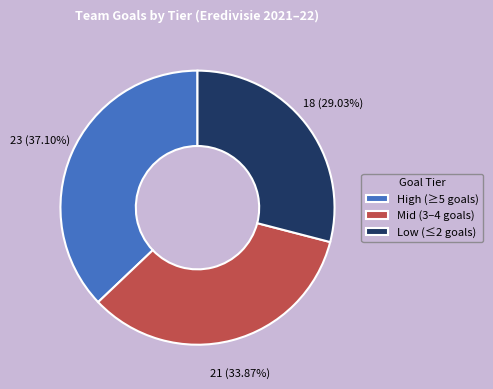

Does High (≥5 goals) account for over 50% of the chart?

No